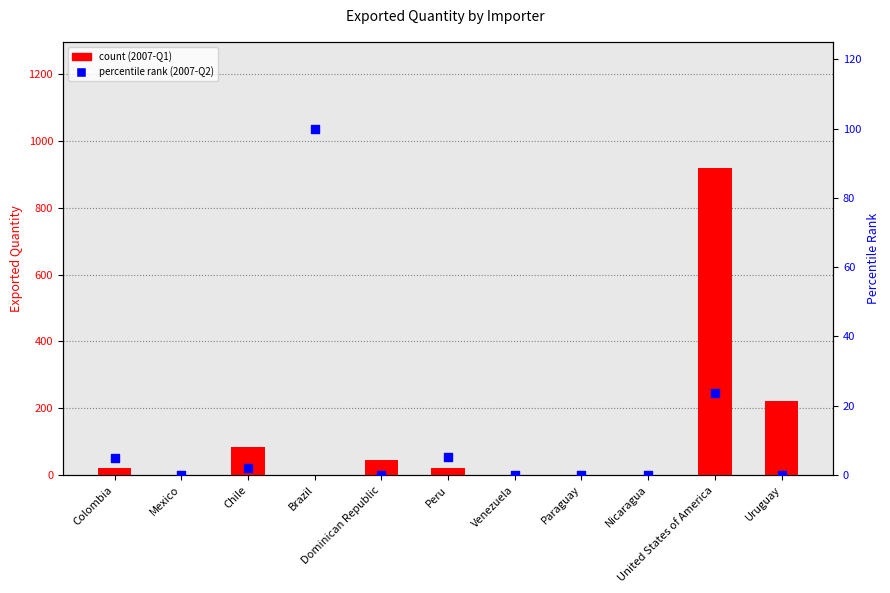

Which series reaches the minimum Y coordinate?

2007-Q1